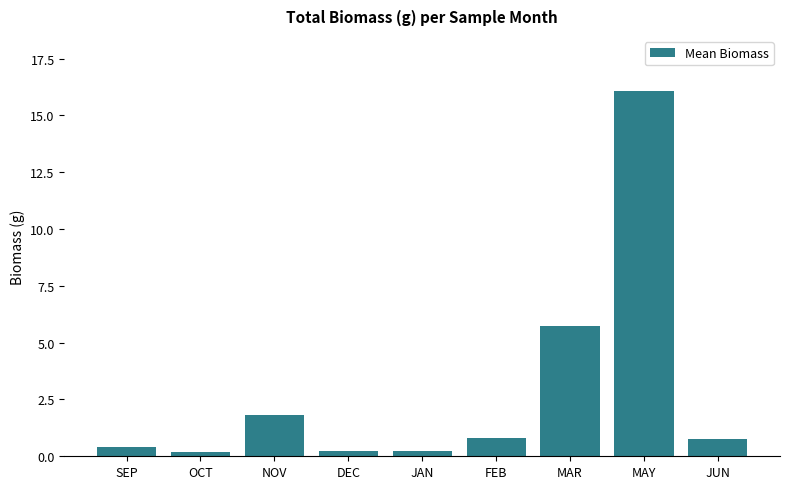

Read the value at MAY.

16.1